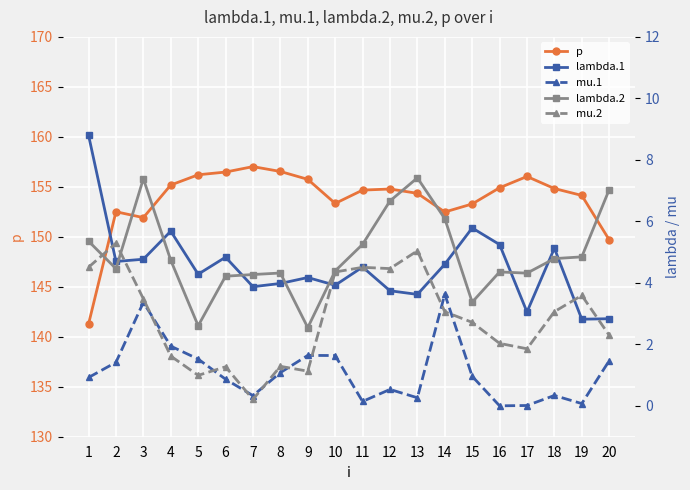

How many intersections are there between mu.2 and lambda.2?

2